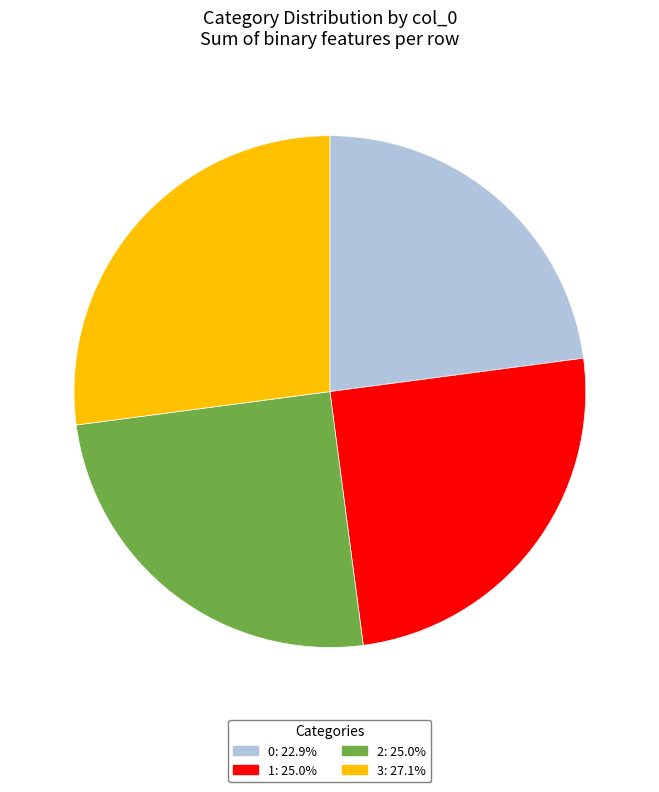

Is the sum of 1: 25.0% and 0: 22.9% greater than half?

No